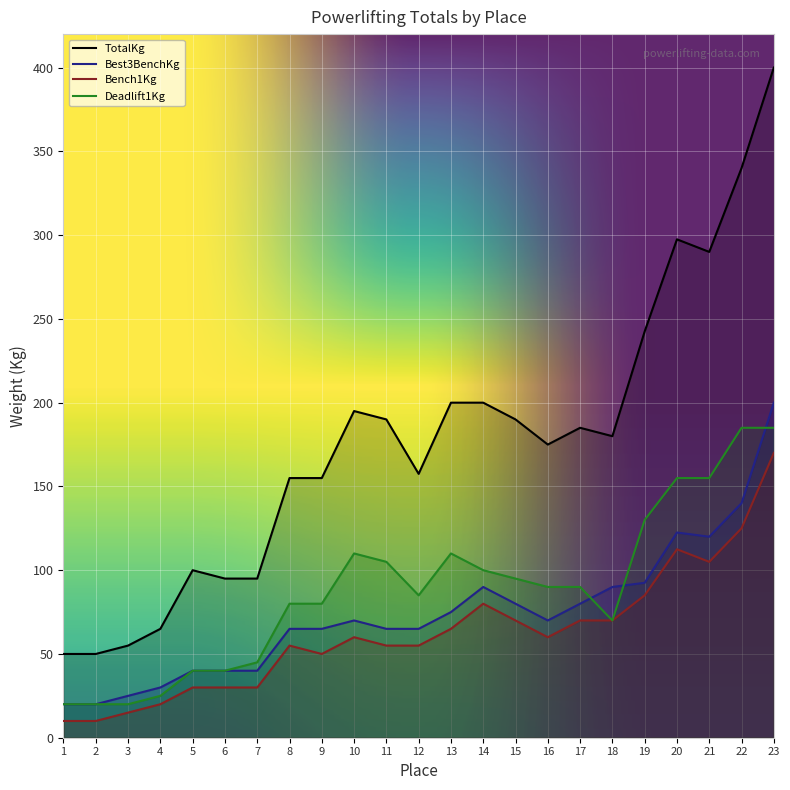

Is the value of TotalKg at 16 greater than the value of Bench1Kg at 22?

Yes